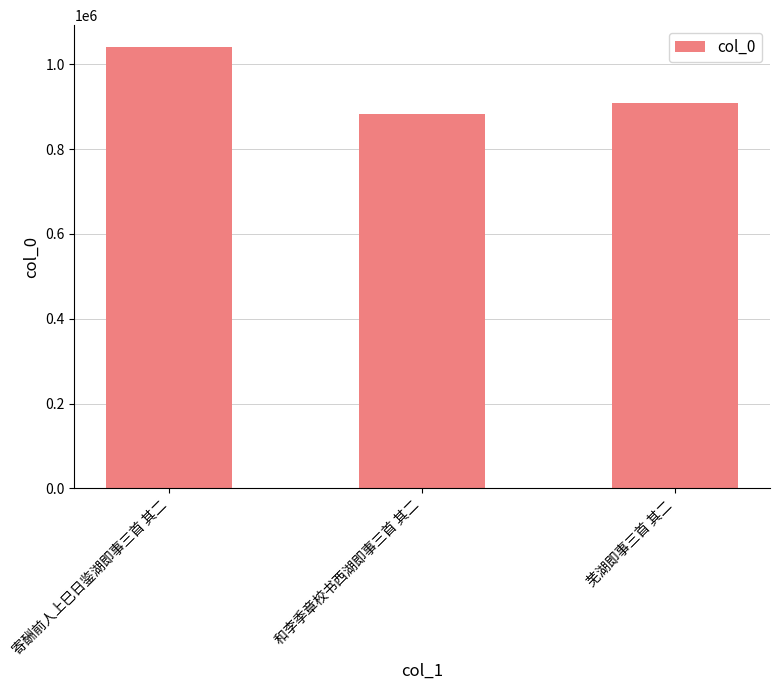

Where does the data first go above 907928?

寄酬前人上巳日鉴湖即事三首 其二